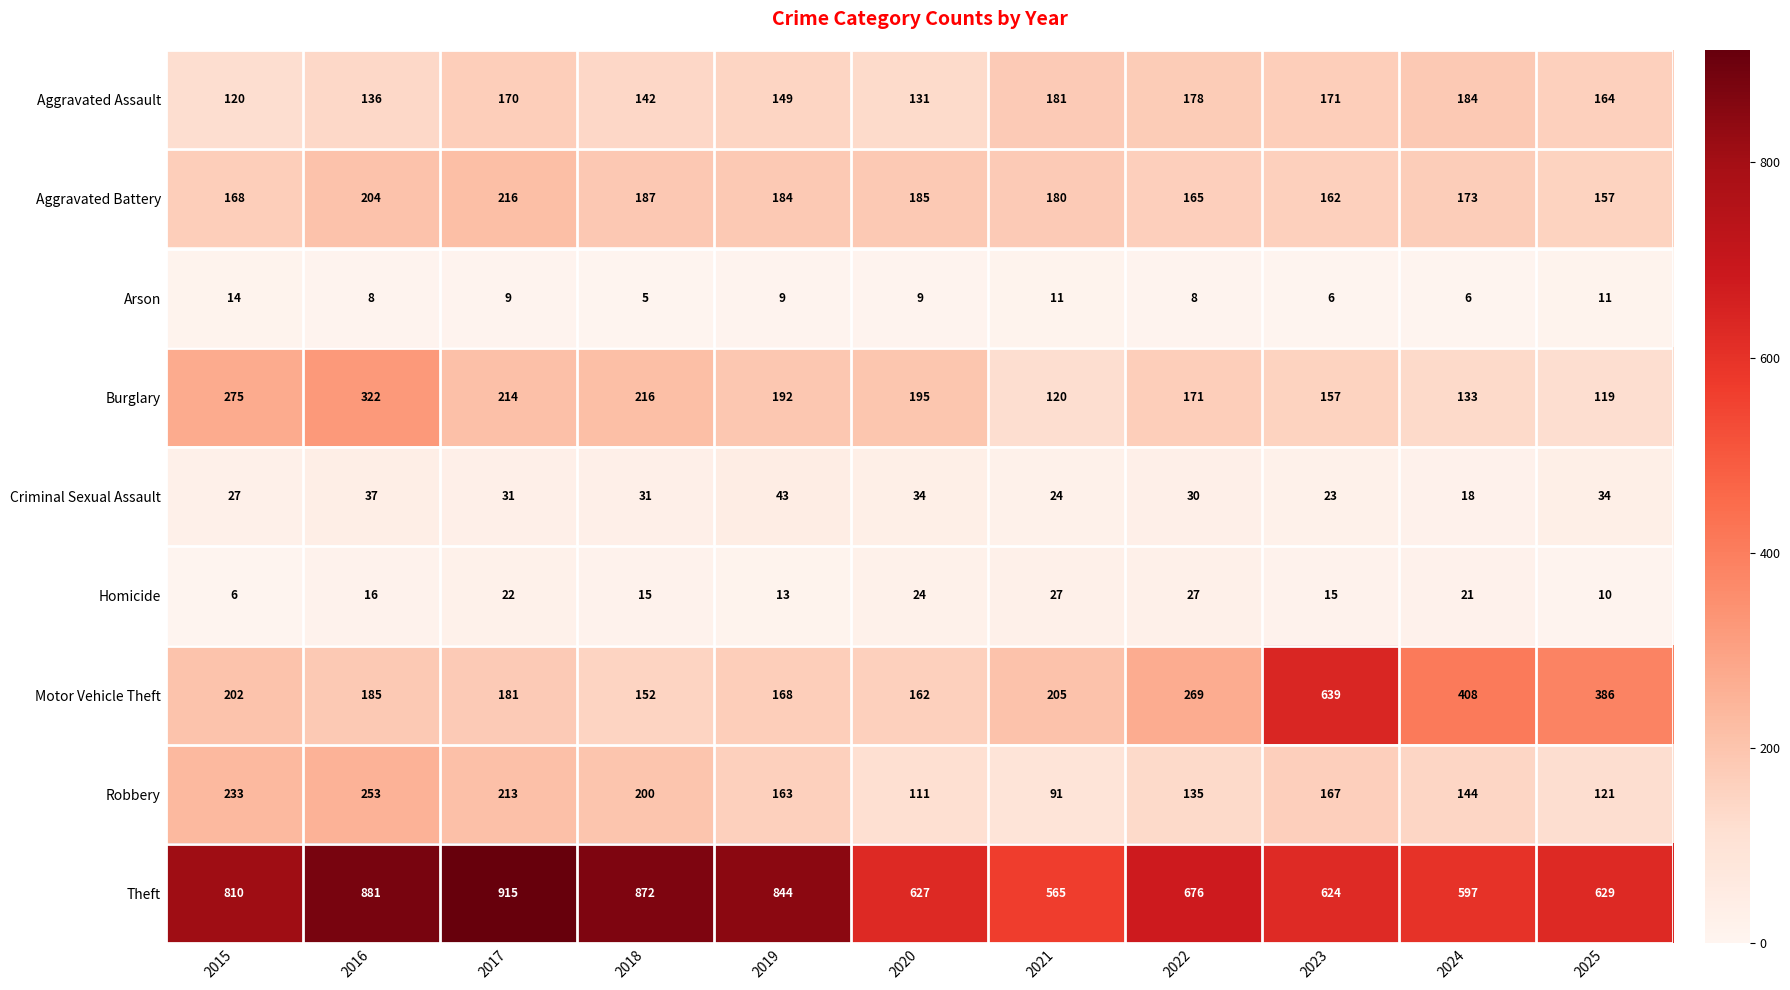

Count the number of data series in this chart.

9